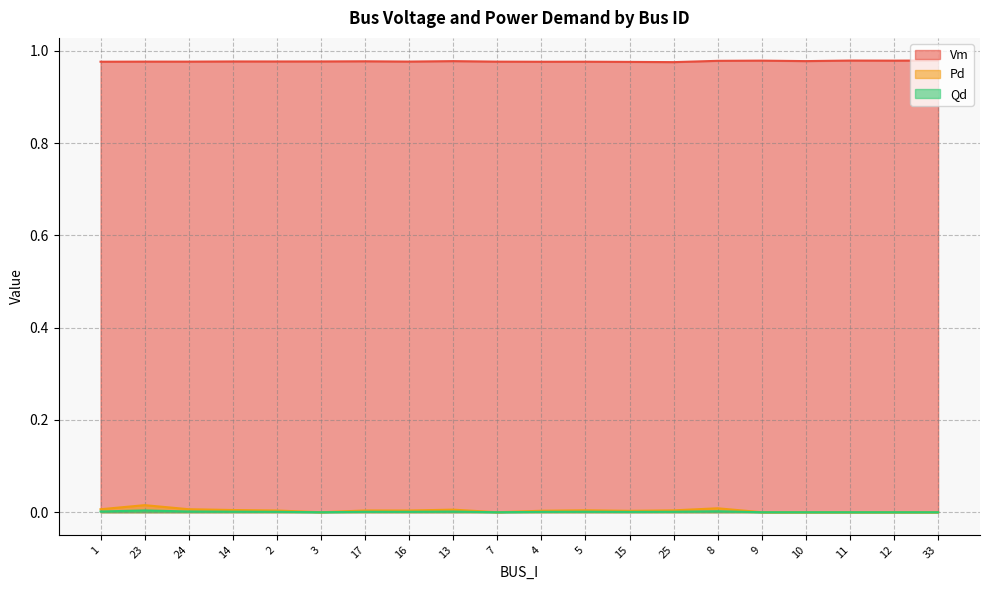

Which label corresponds to the smallest value in the chart?

3